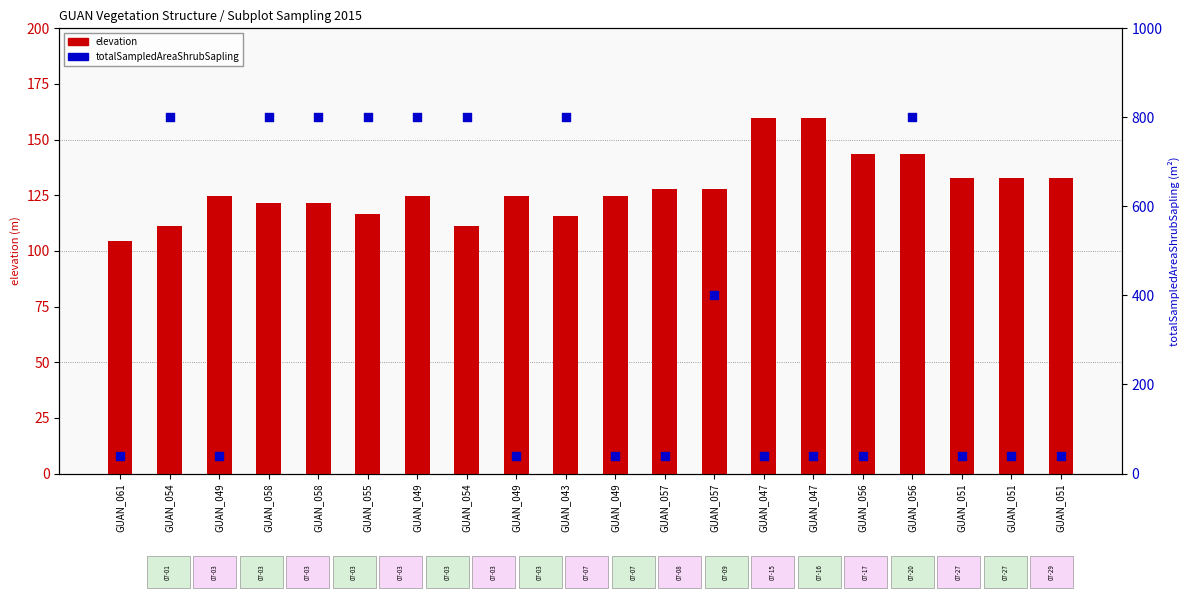

Is the value of elevation at GUAN_051 greater than the value of totalSampledAreaShrubSapling at GUAN_054?

No